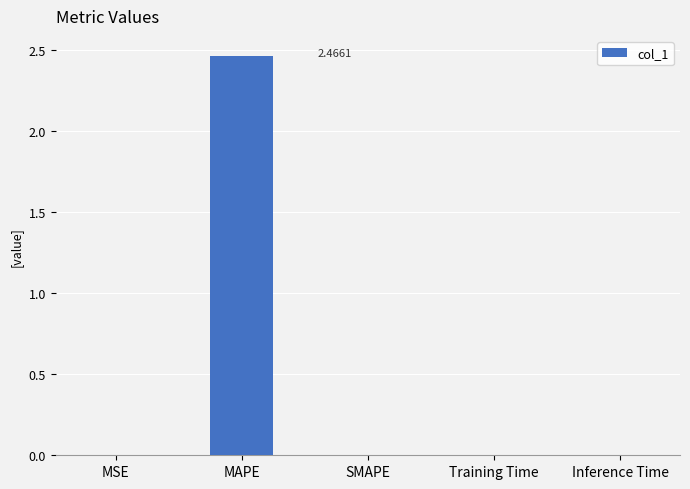

What is the average value?

0.5